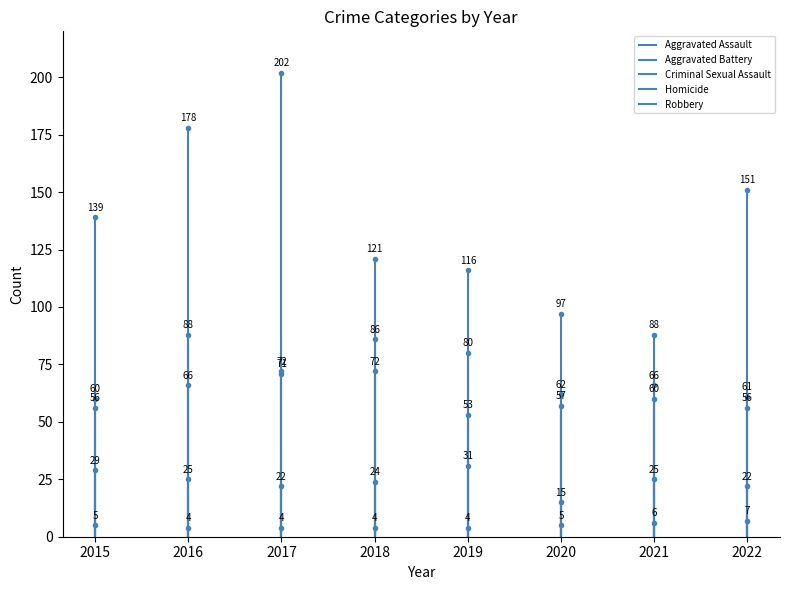

Where is the first local maximum for Robbery?

2017